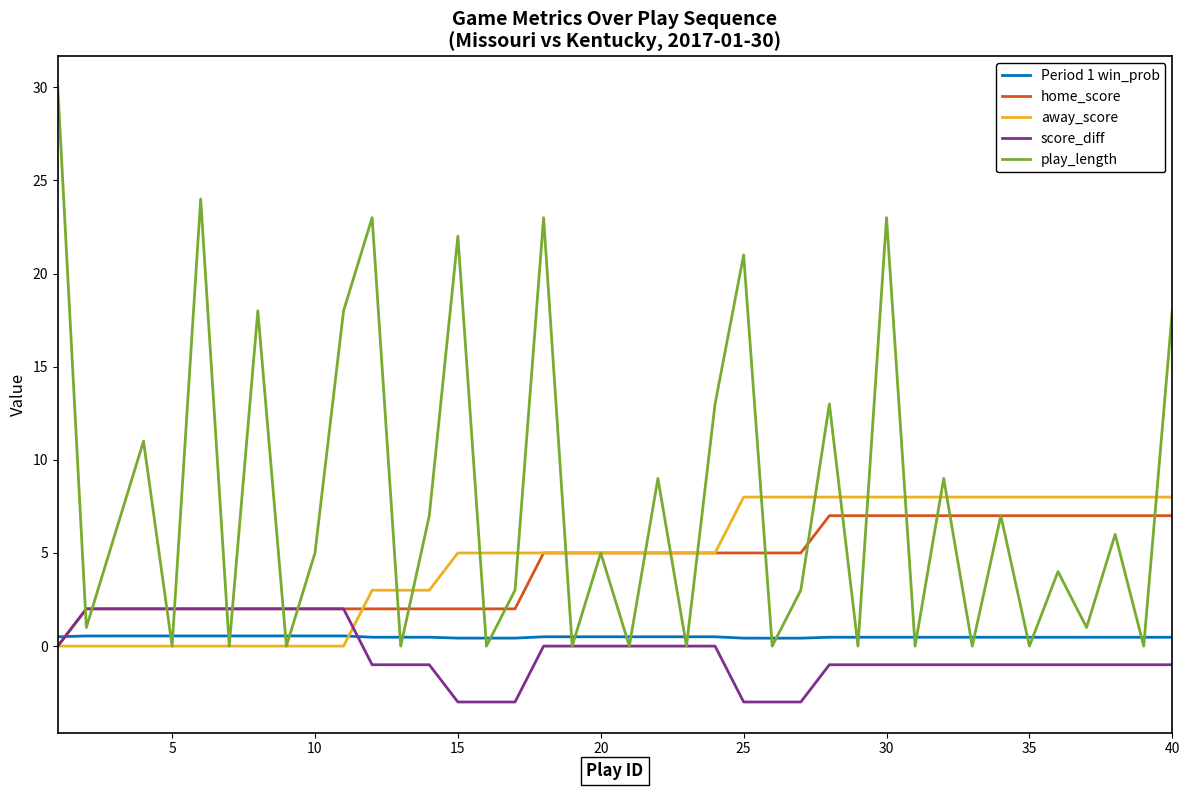

Which series ends up on top after the final intersection of away_score and Period 1 win_prob?

away_score